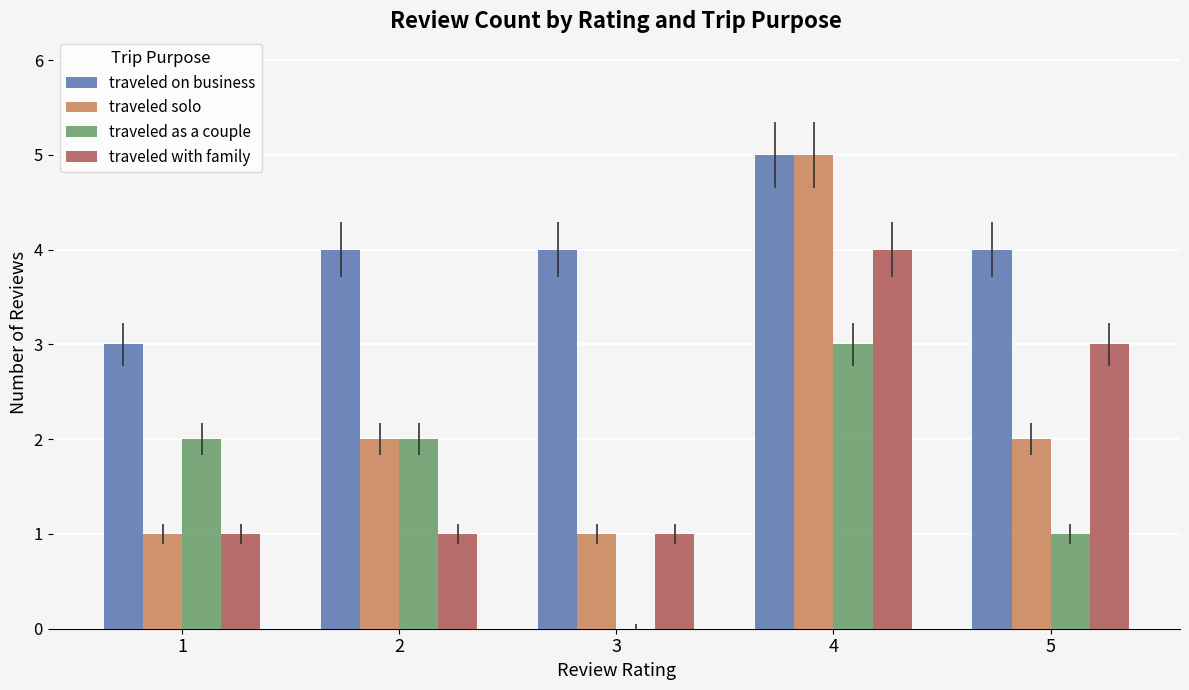

Which series changed the most between 1 and 4?

traveled solo